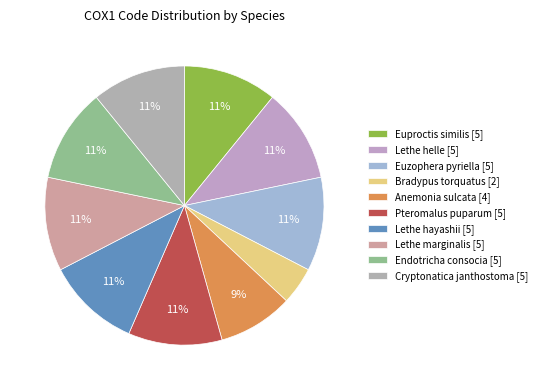

Is it true that Lethe hayashii is 1% of the pie?

False